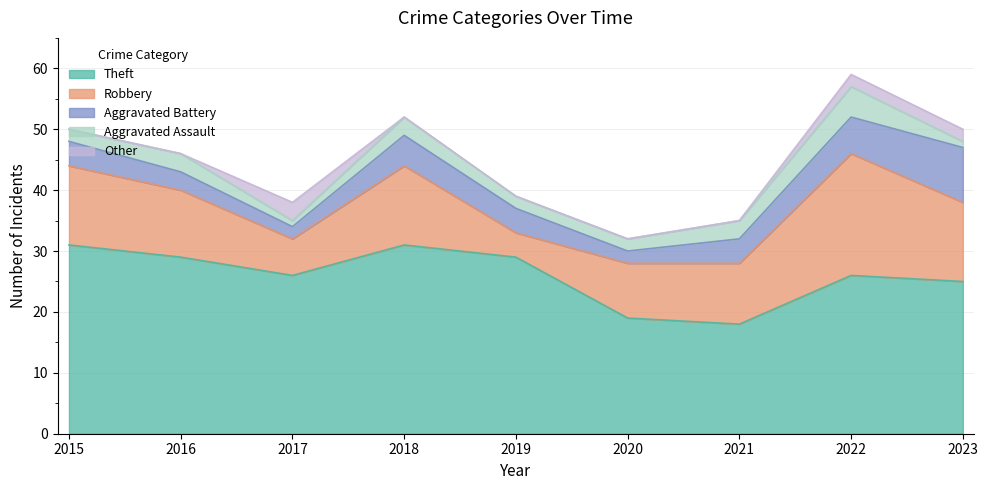

In Robbery, how many points are higher than both neighbors (excluding endpoints)?

2